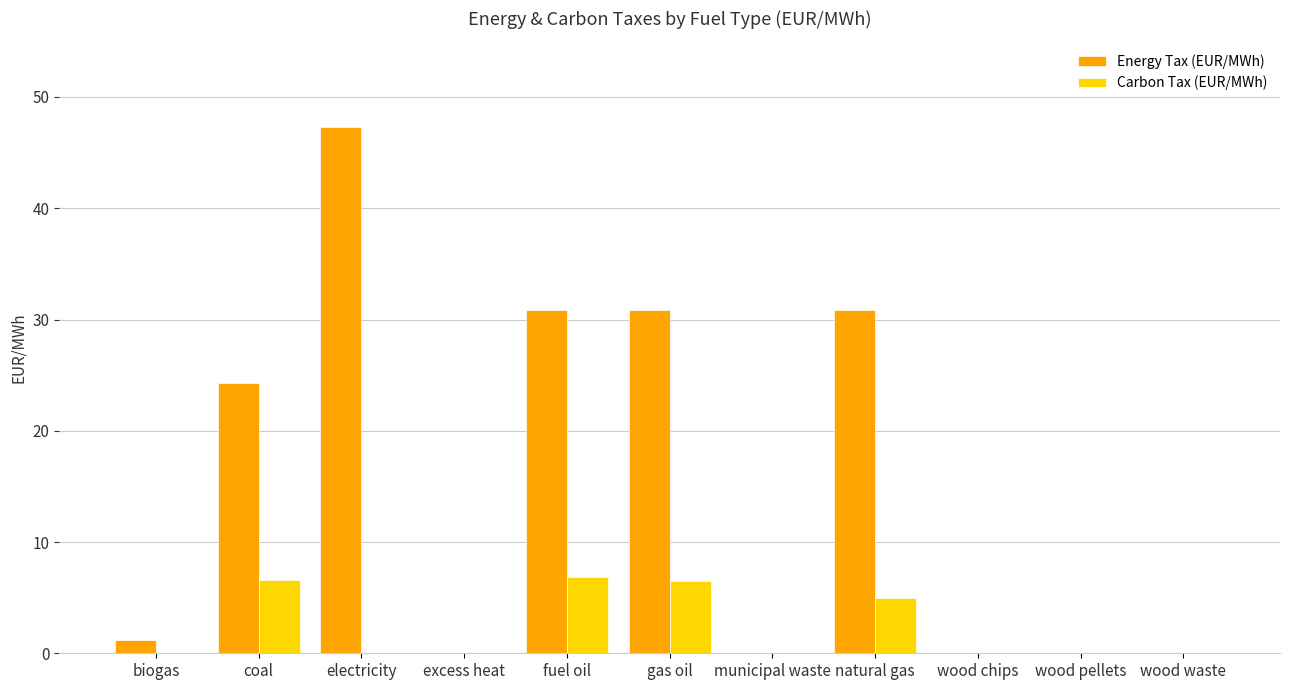

The Carbon Tax (EUR/MWh) series shows -3.6 at wood waste. True or false?

False